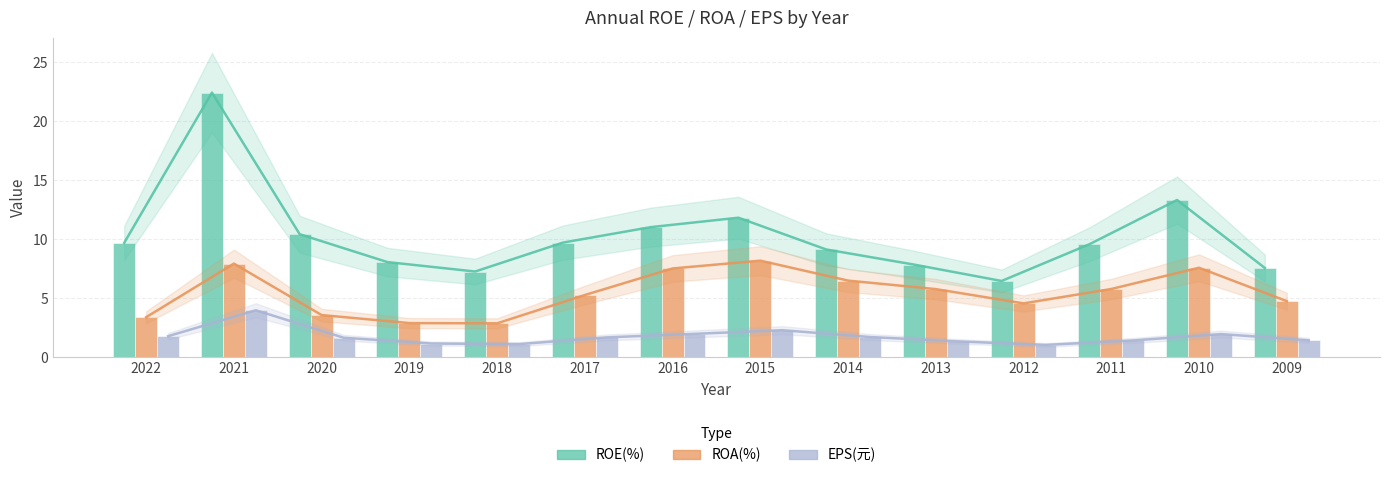

Where is ROE(%) nearest to the value 14?

2010